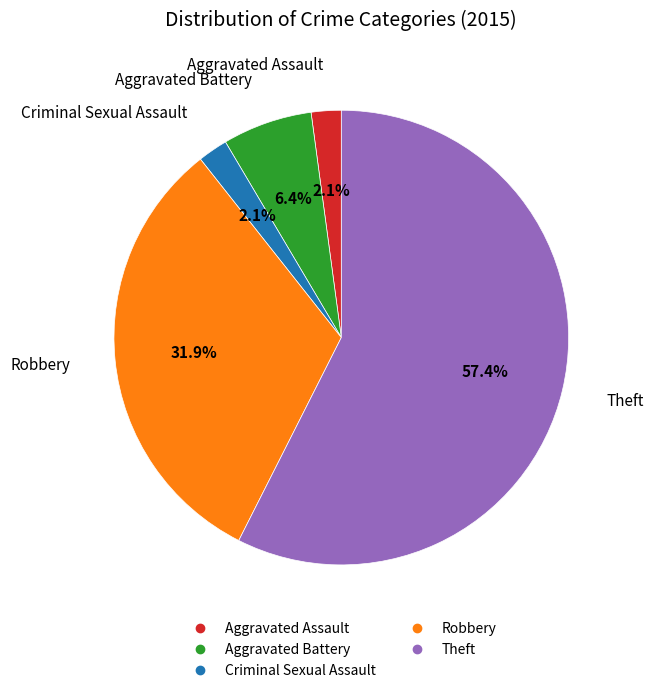

How many segments does this pie chart have?

5